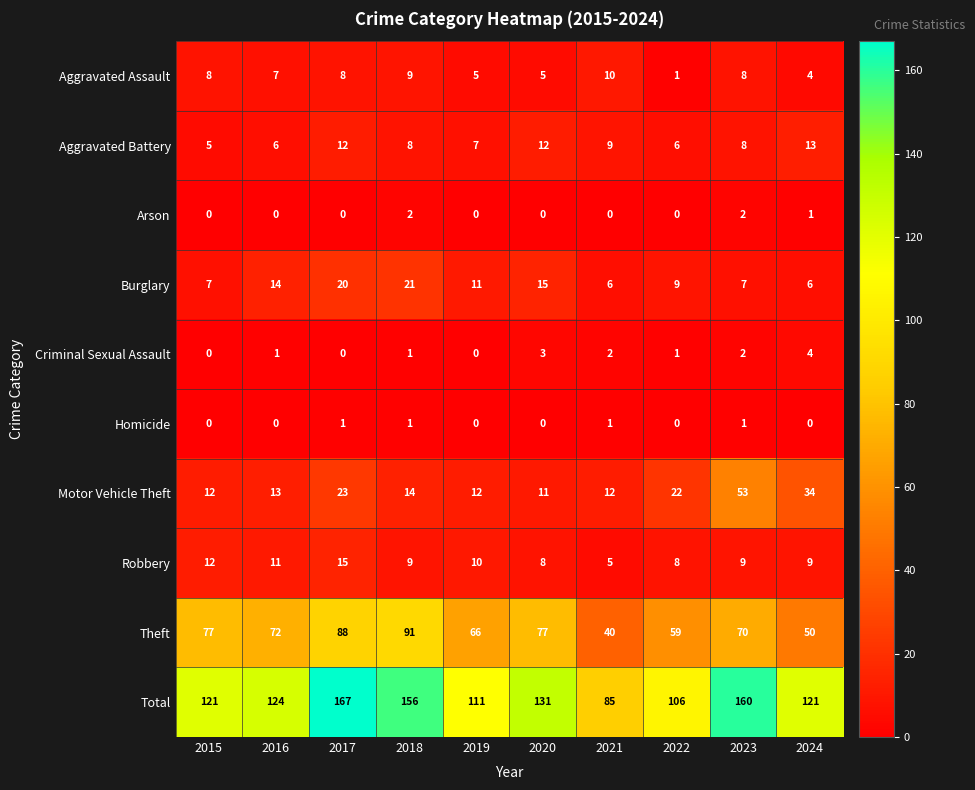

List the series in order of their peak value, lowest first.

Homicide, Arson, Criminal Sexual Assault, Aggravated Assault, Aggravated Battery, Robbery, Burglary, Motor Vehicle Theft, Theft, Total